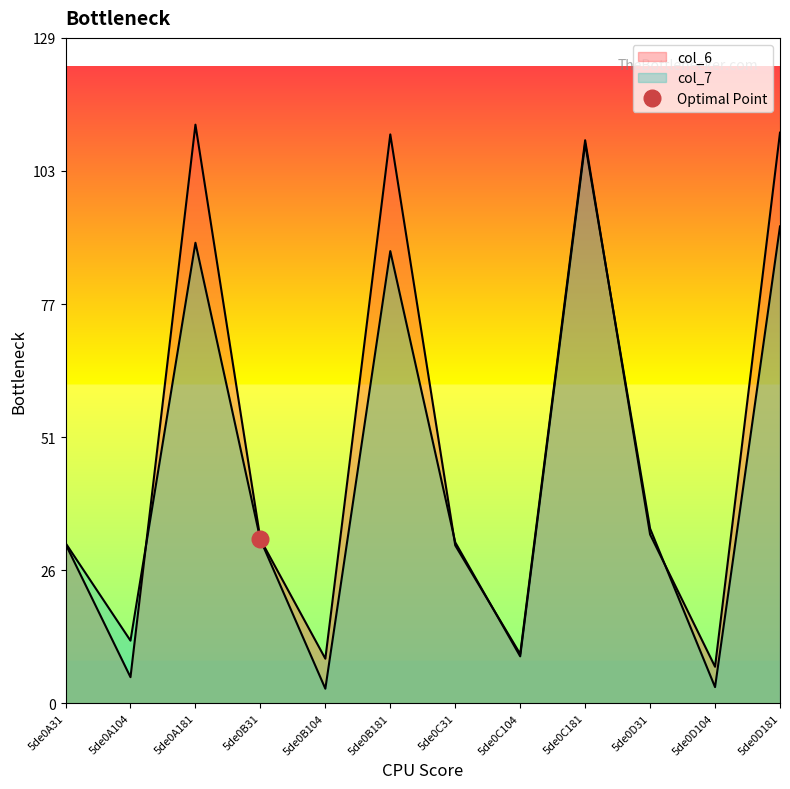

What position from the left is 5de0D181?

12